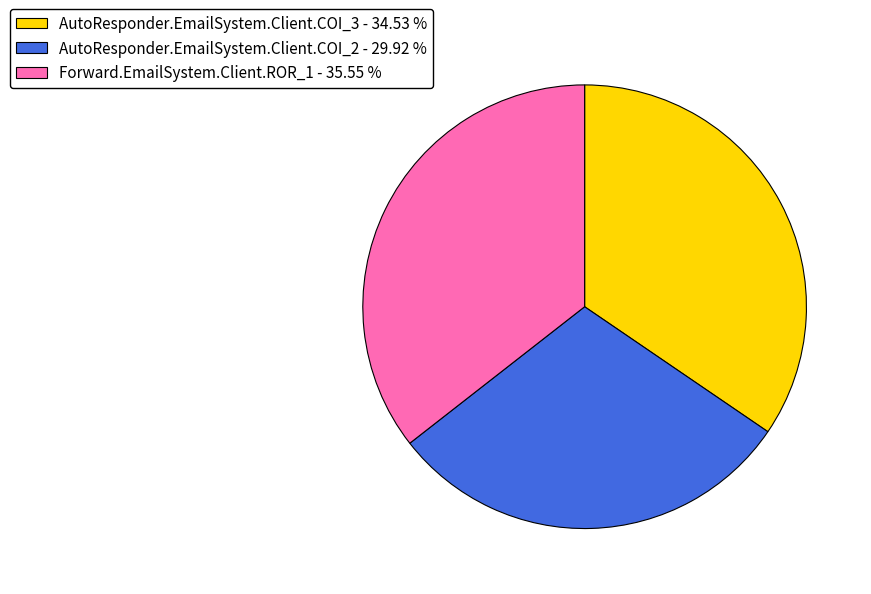

Which has a higher value, Forward.EmailSystem.Client.ROR_1 - 35.55 % or AutoResponder.EmailSystem.Client.COI_2 - 29.92 %?

Forward.EmailSystem.Client.ROR_1 - 35.55 %